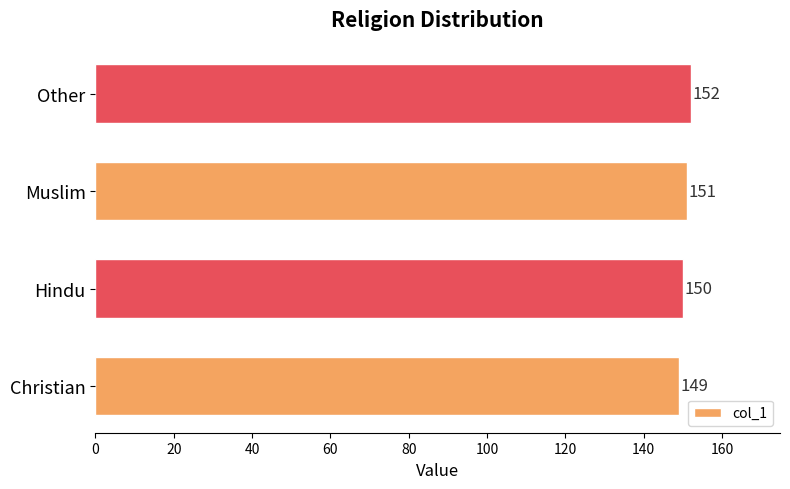

Reading bottom to top, extract all data points from this chart.

Christian=149	Hindu=150	Muslim=151	Other=152